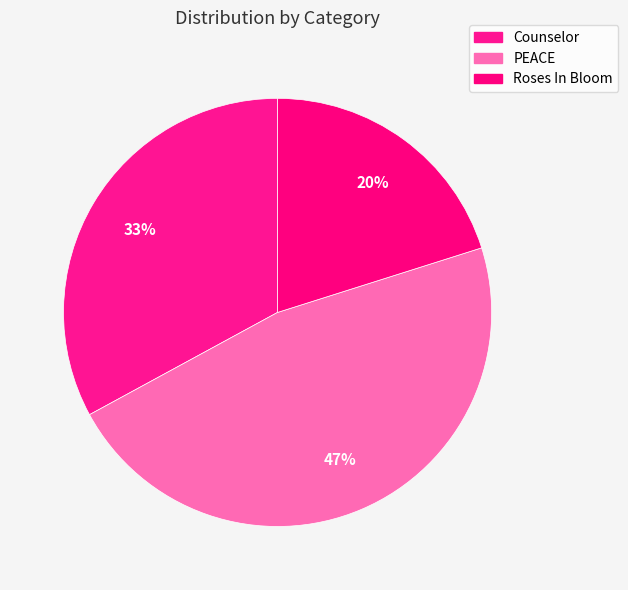

How many segments does this pie chart have?

3